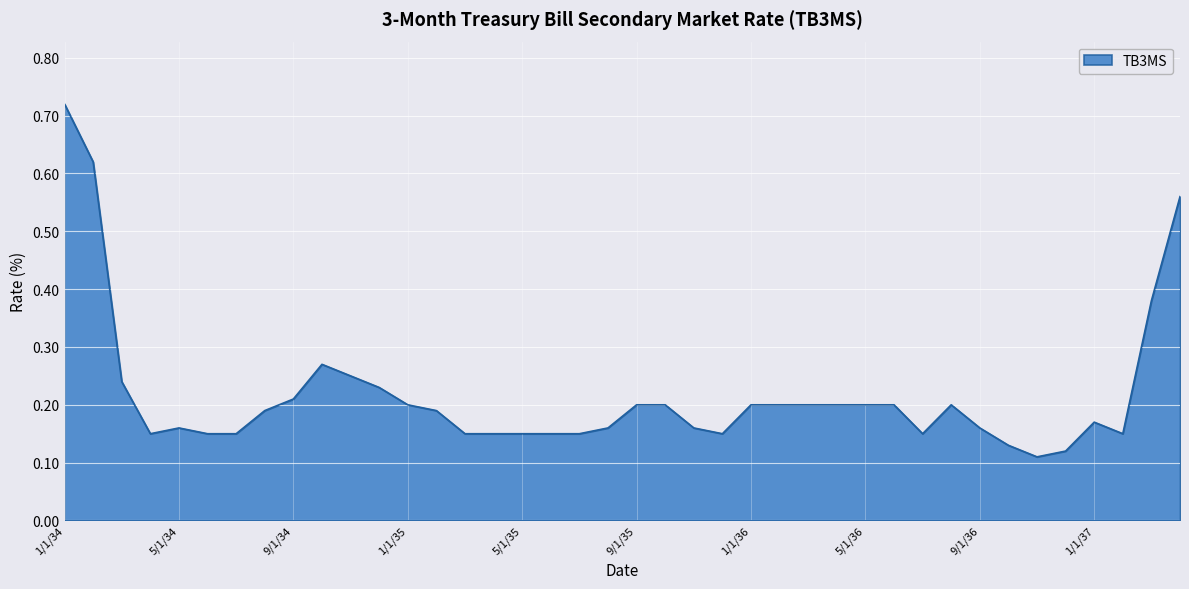

Reading left to right, what are all the values shown in this chart?

0.7	0.6	0.2	0.1	0.2	0.1	0.1	0.2	0.2	0.3	0.2	0.2	0.2	0.2	0.1	0.1	0.1	0.1	0.1	0.2	0.2	0.2	0.2	0.1	0.2	0.2	0.2	0.2	0.2	0.2	0.1	0.2	0.2	0.1	0.1	0.1	0.2	0.1	0.4	0.6